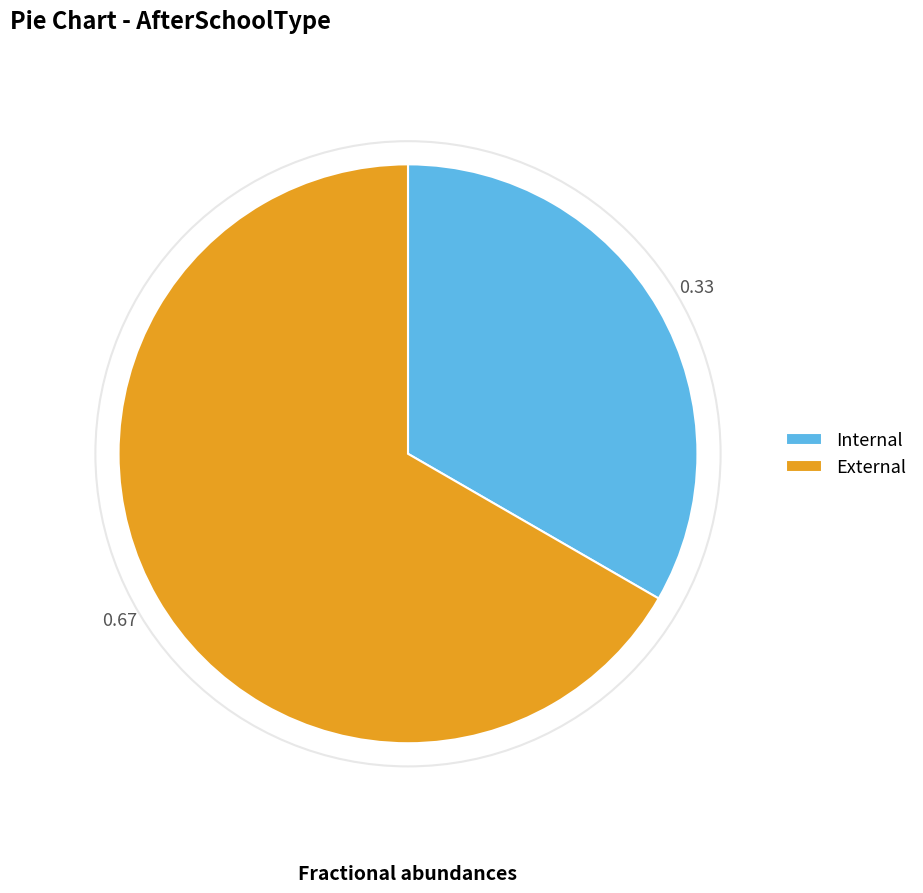

Between External and Internal, which is larger?

External